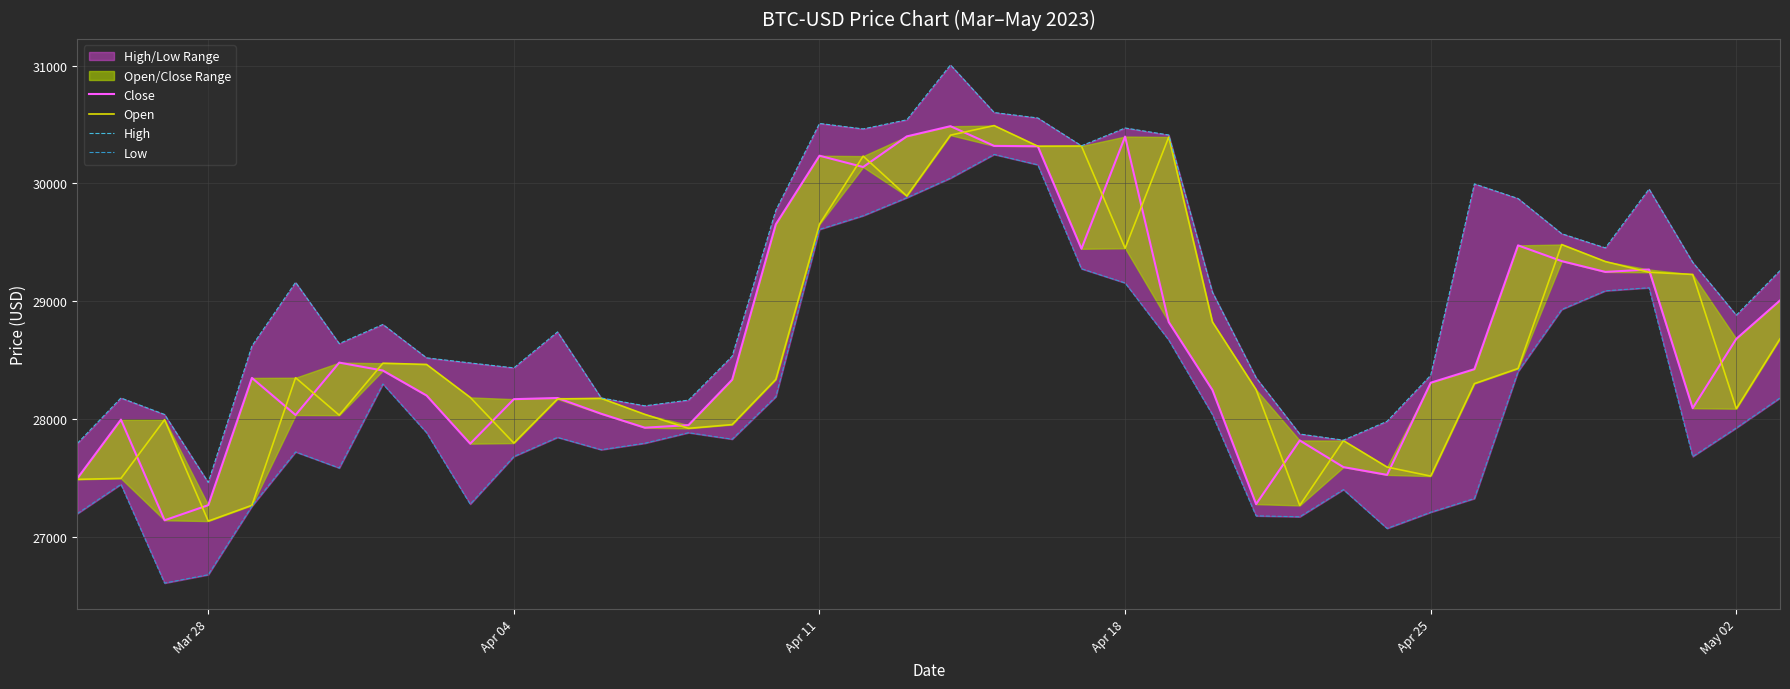

How many times do Close and Open cross each other?

20